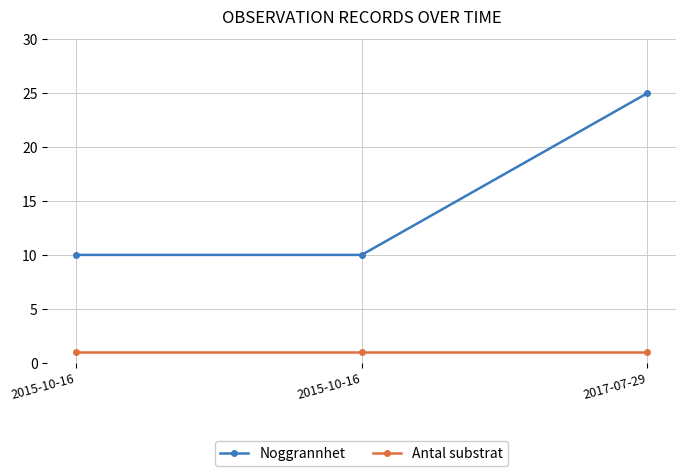

How many lines are shown in the chart?

2